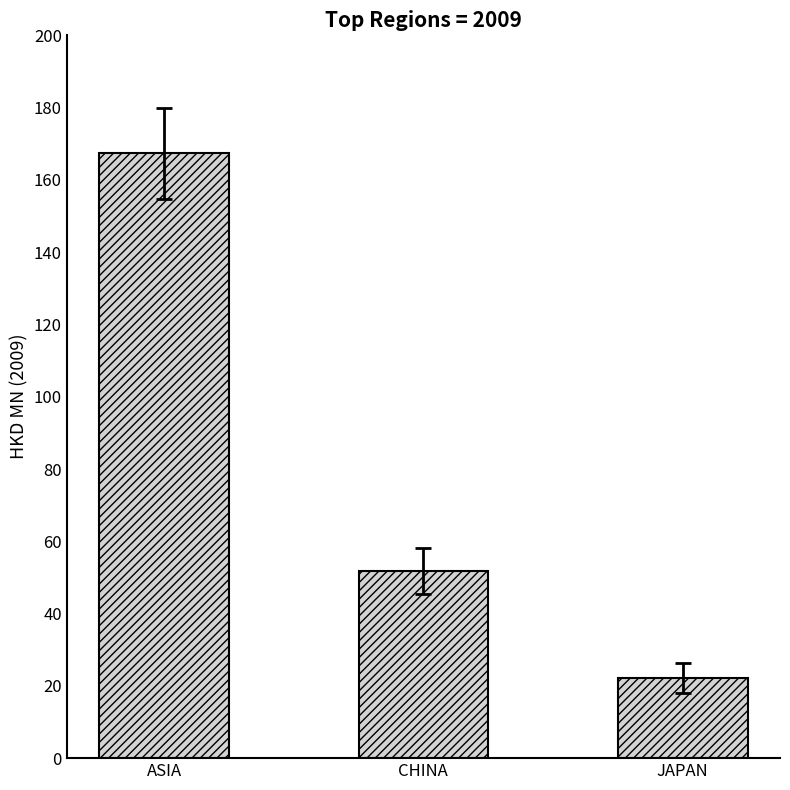

True or false: the data shows 12.0 at JAPAN.

False